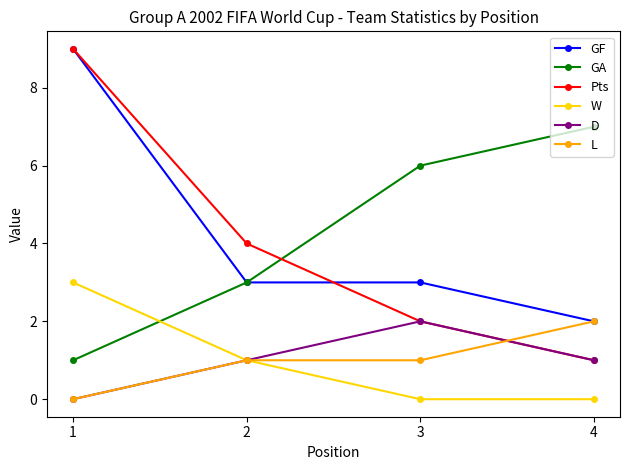

Which series has the largest range (max minus min)?

Pts